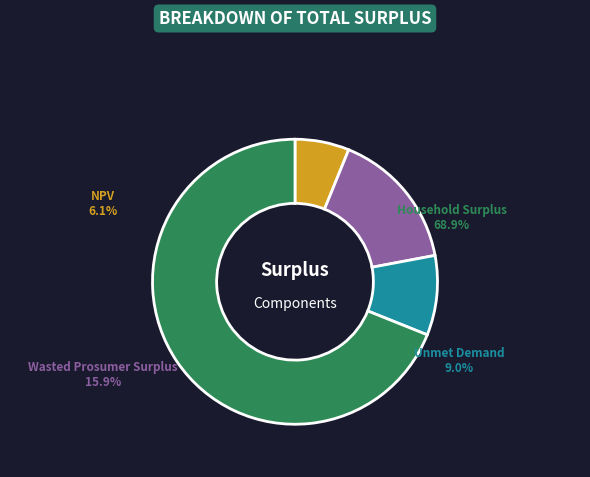

Approximately how many times larger is the value at Household Surplus compared to Wasted Prosumer Surplus?

4.3